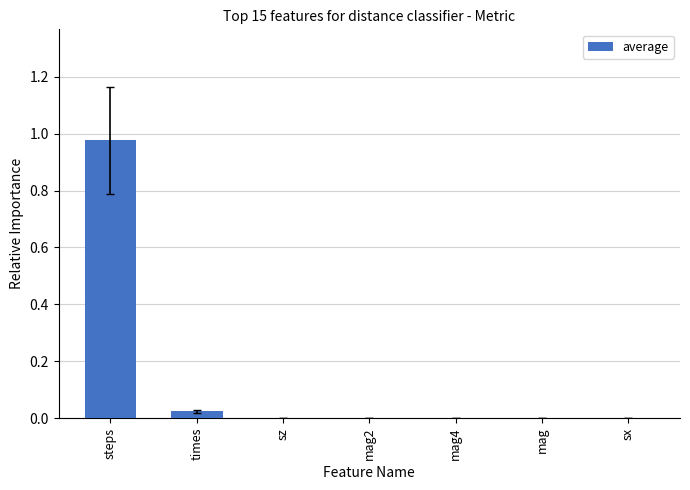

Which label corresponds to the largest value in the chart?

steps